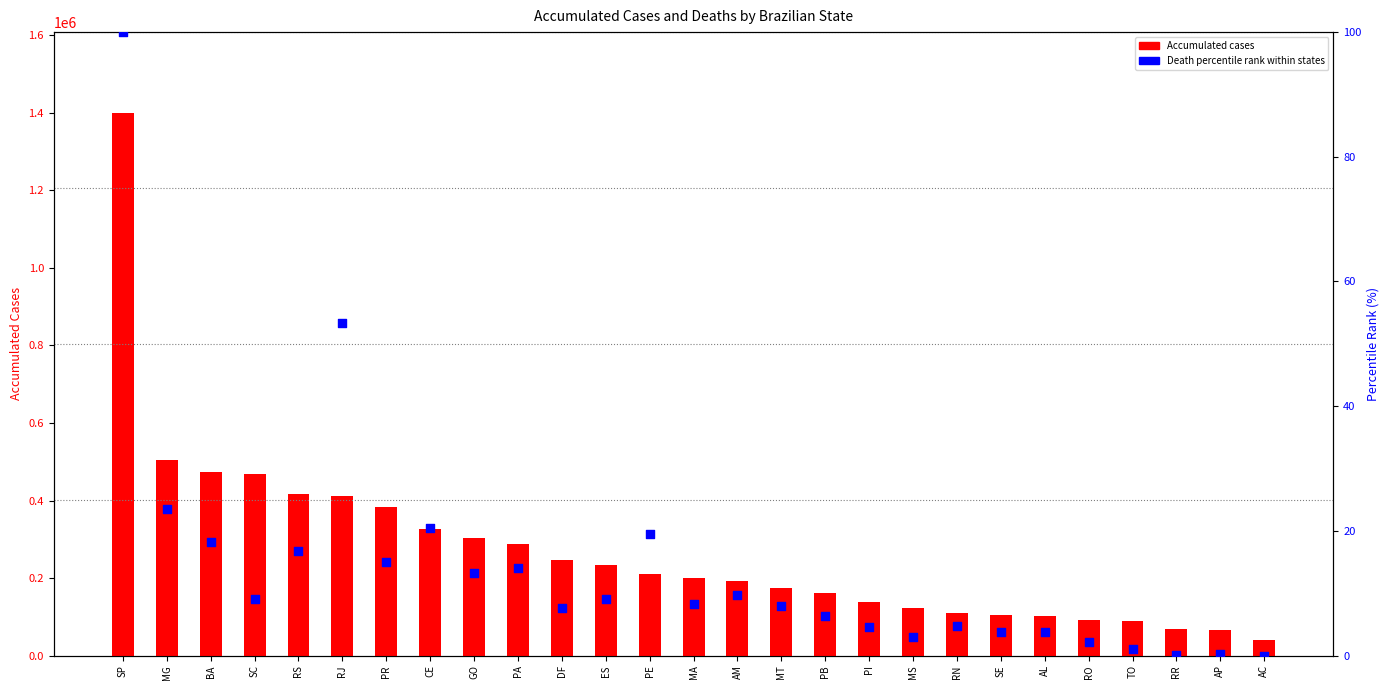

Is the value of Accumulated cases at TO greater than the value of Death percentile rank at MG?

Yes